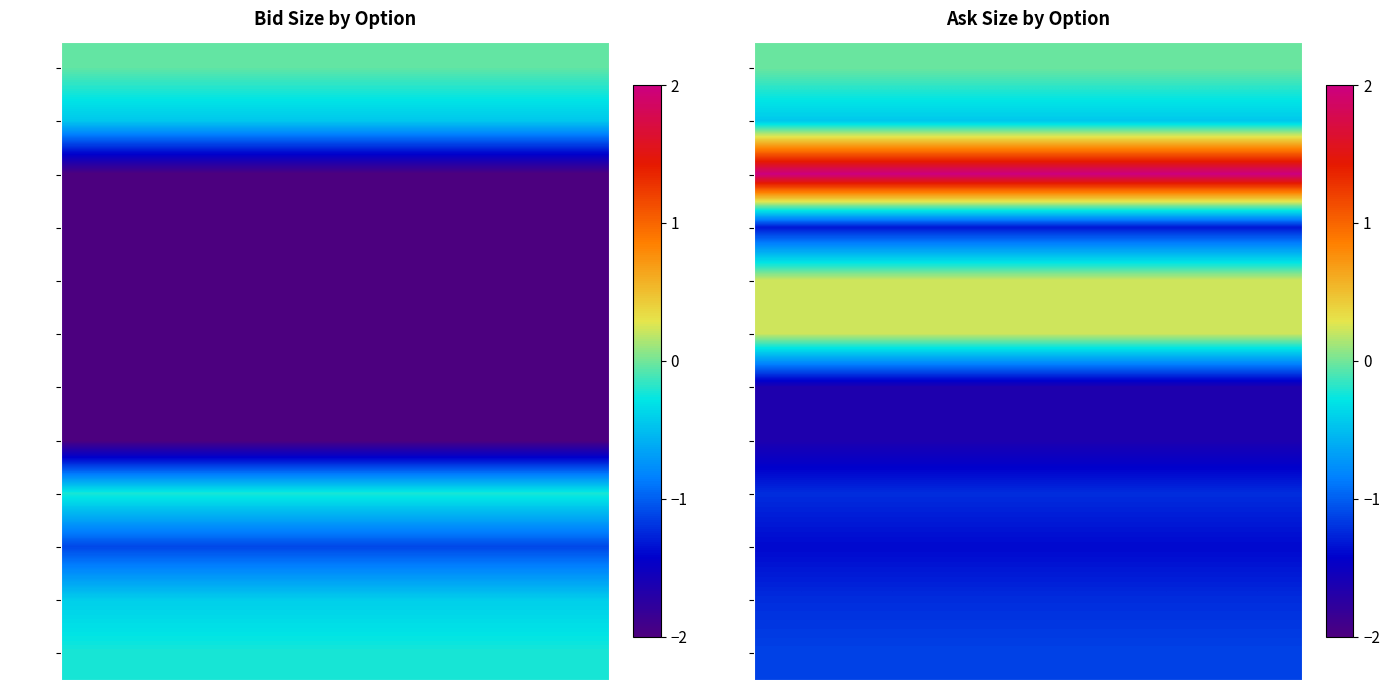

Between 1 and 4, which is larger?

1